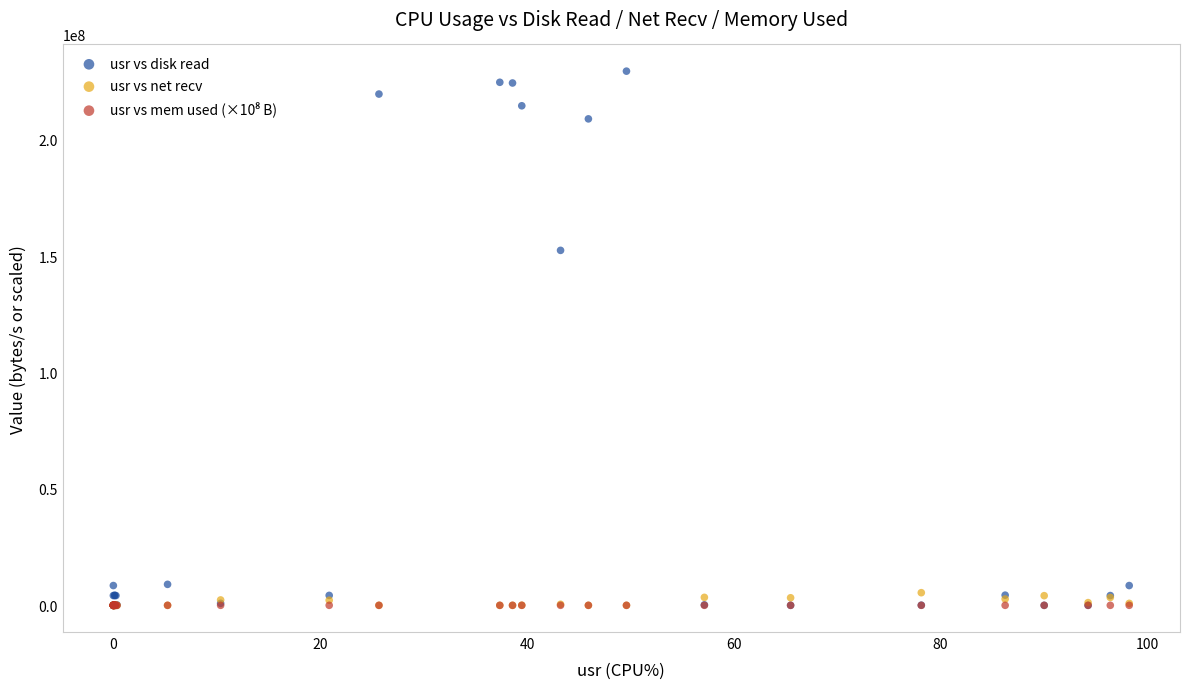

In the usr vs disk read series, what Y value is closest to 114761728?

152518656.0